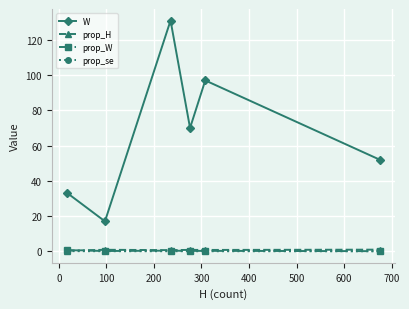

Which series has the largest total across all categories?

W